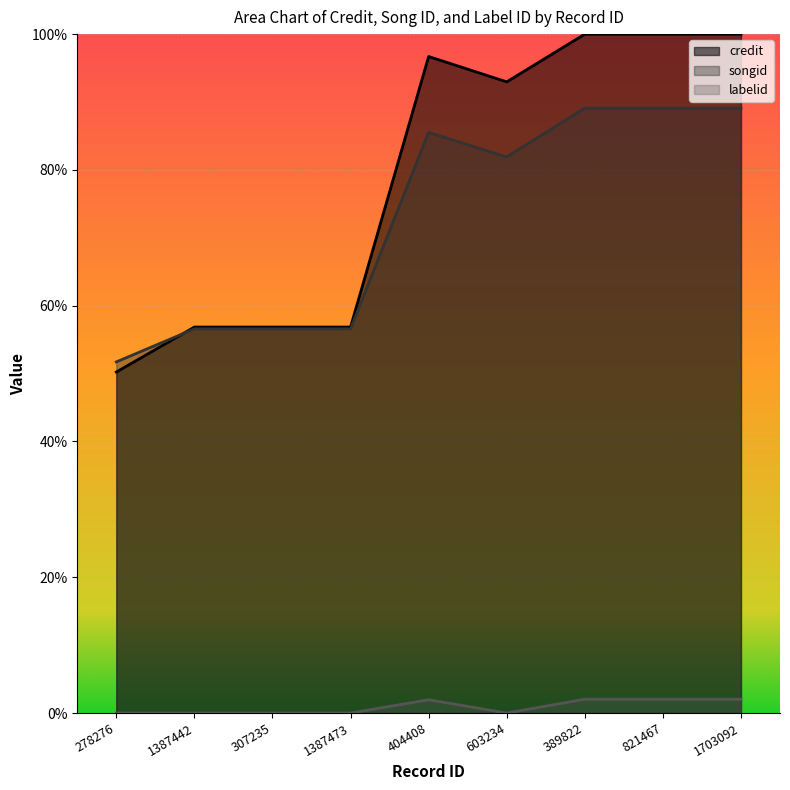

True or false: songid has a value of 0.6 at 1387442.

True